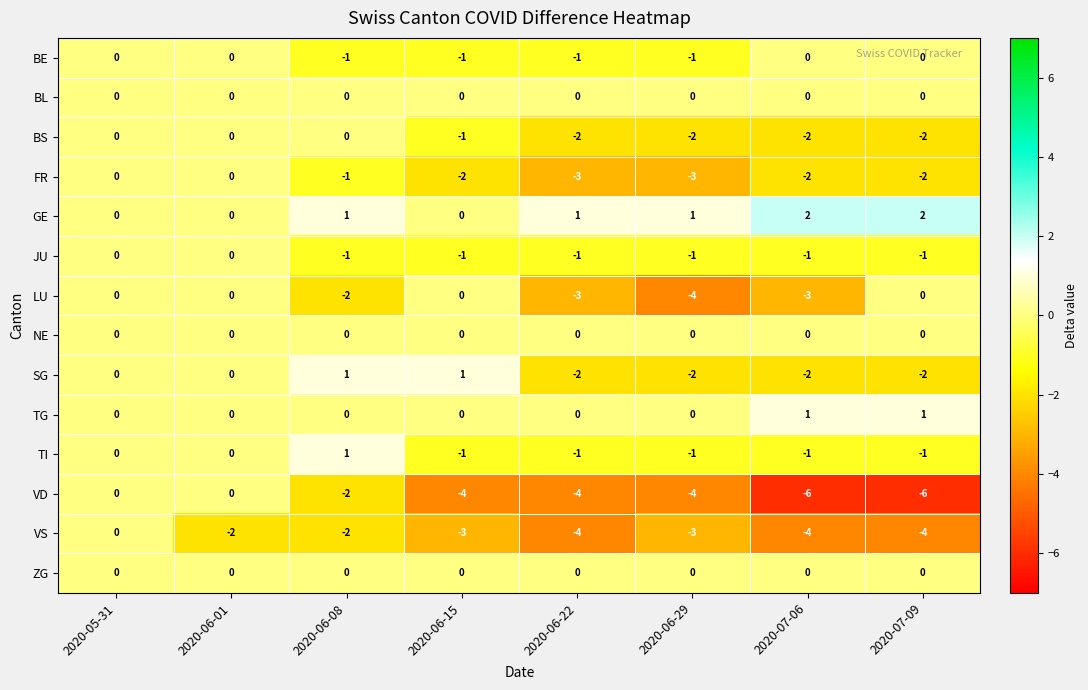

What is the sum of all LU values?

-12